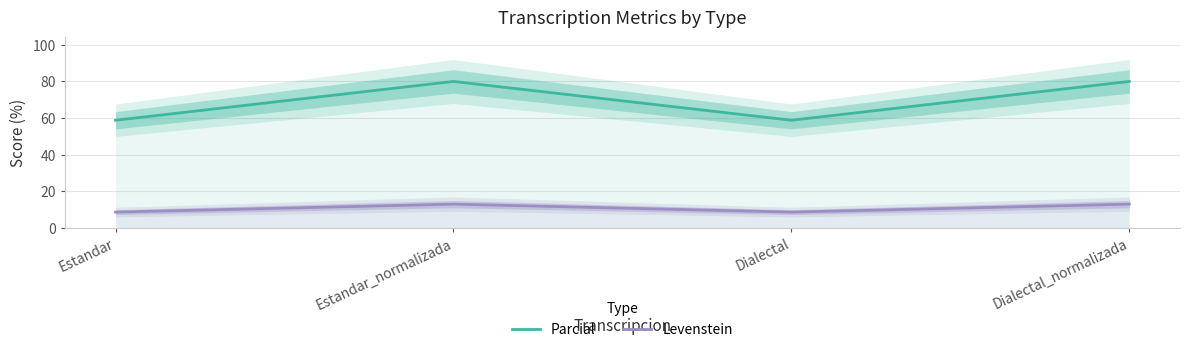

True or false: Parcial and Levenstein intersect in this chart.

False